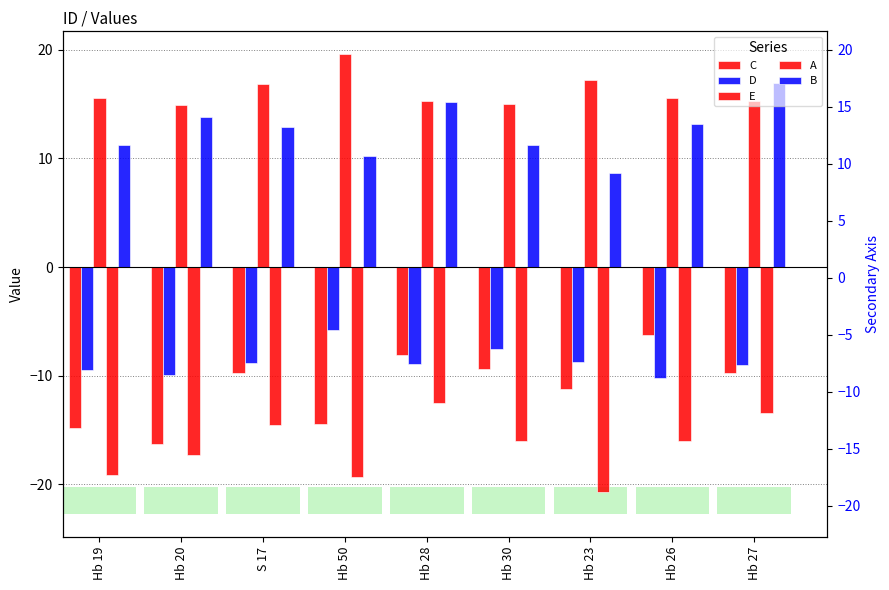

Which category has the lowest value across all series?

Hb 23